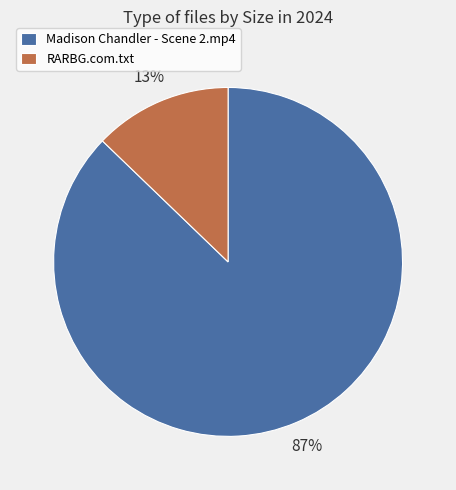

Between RARBG.com.txt and Madison Chandler - Scene 2.mp4, which is larger?

Madison Chandler - Scene 2.mp4